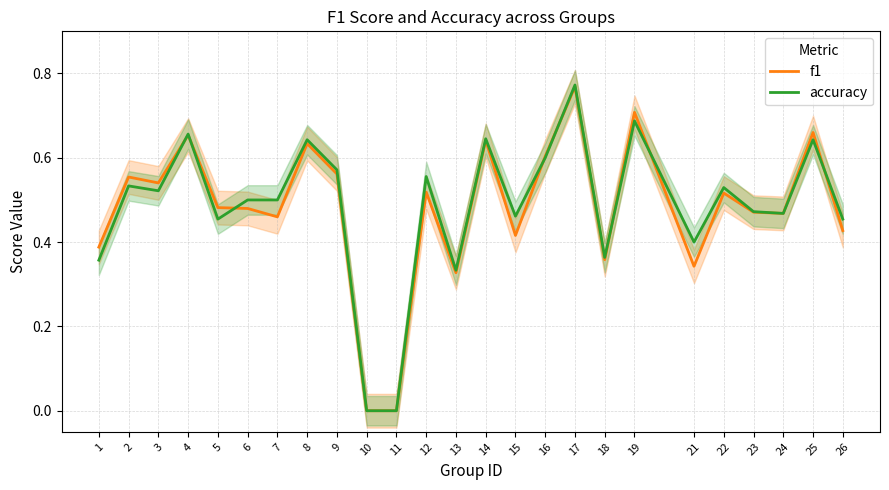

How many lines are shown in the chart?

2